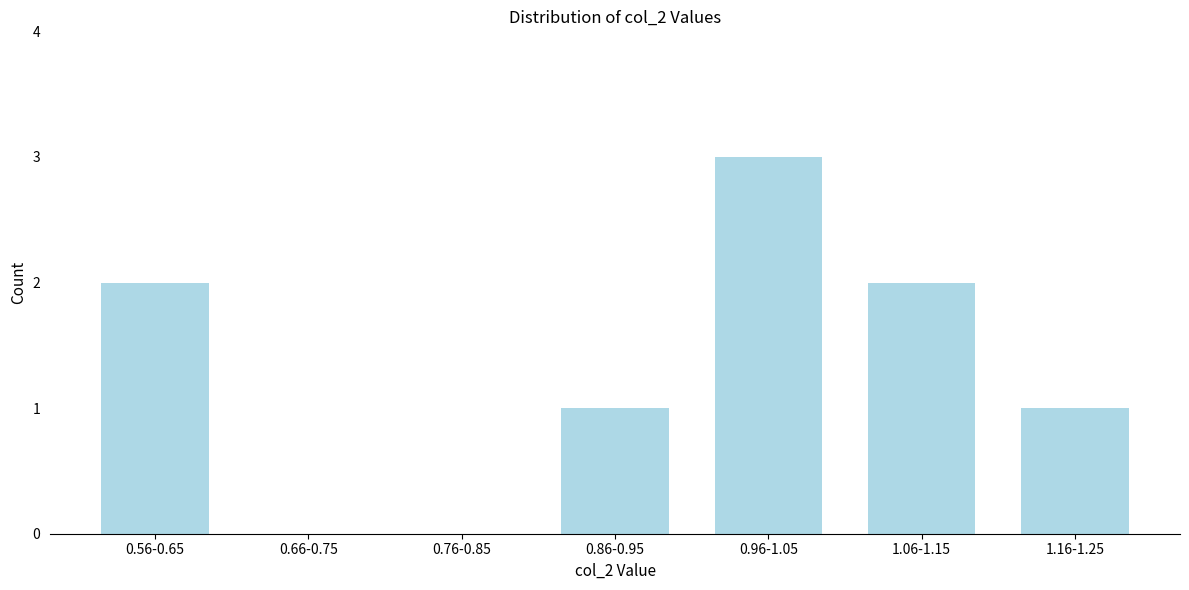

Reading left to right, list all the values displayed in this chart.

0.56-0.65=2	0.66-0.75=0	0.76-0.85=0	0.86-0.95=1	0.96-1.05=3	1.06-1.15=2	1.16-1.25=1